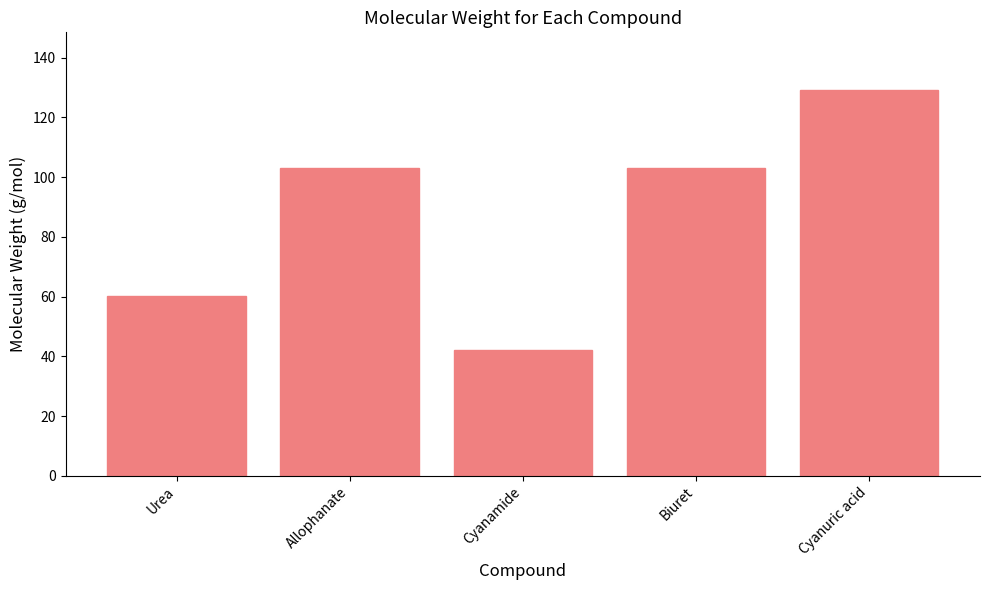

What is the approximate value at Cyanamide?

42.0